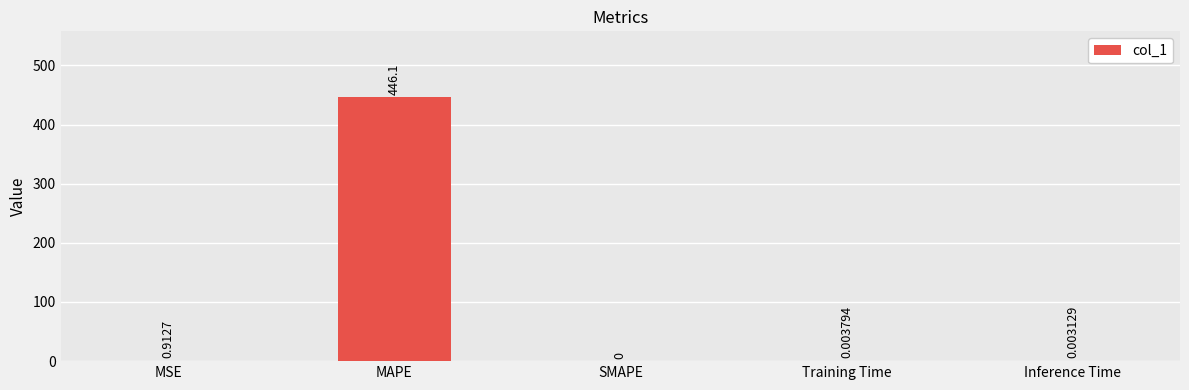

Does the chart contain stacked bars?

No